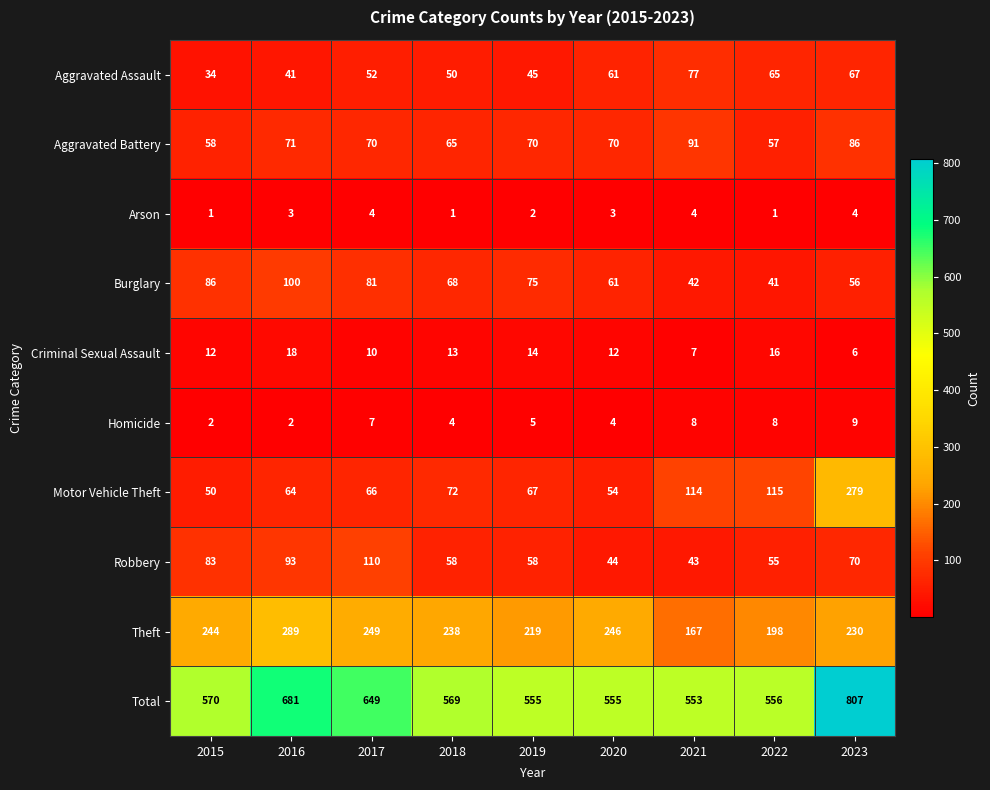

What is the greatest value displayed?

807